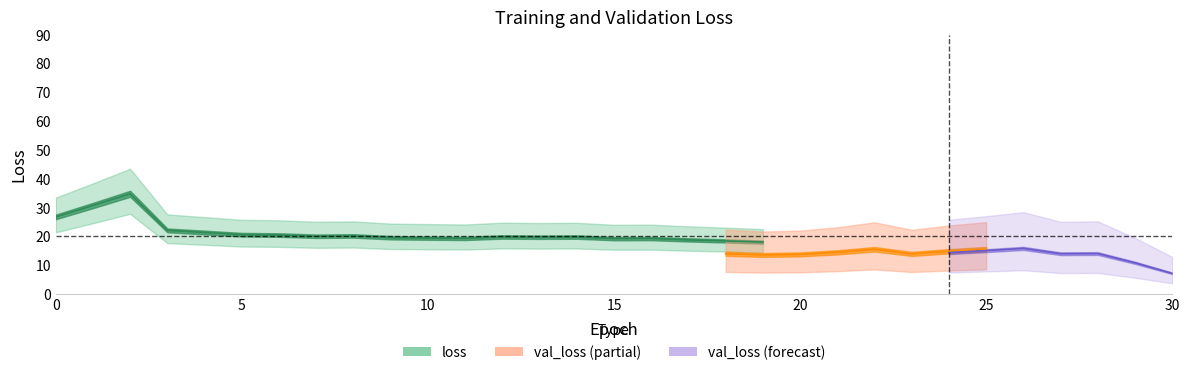

The loss series shows 6.4 at 3. True or false?

False